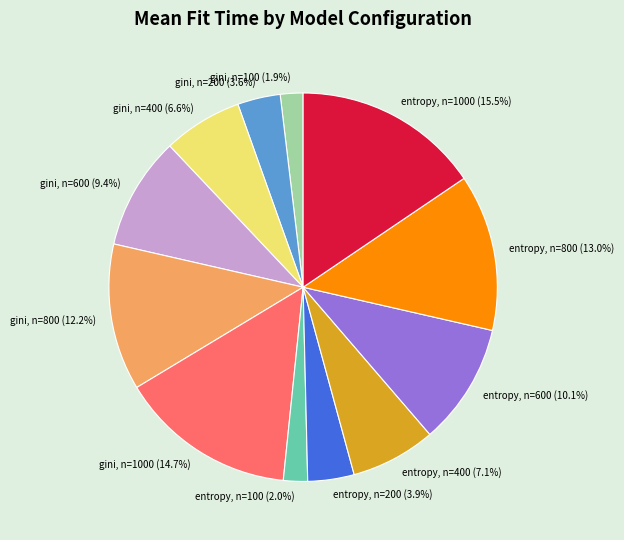

Does entropy, n=100 account for over 50% of the chart?

No